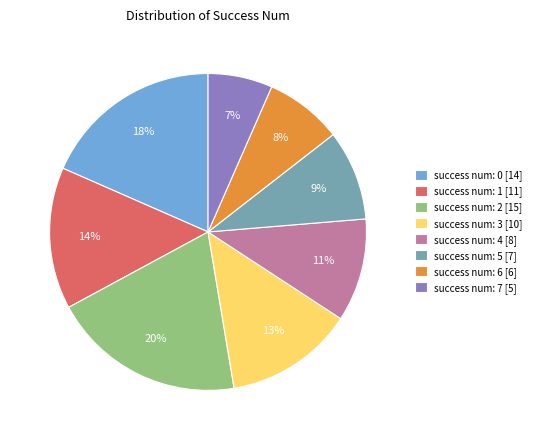

What percentage is the success num: 1 [11] slice, to the nearest percent?

14%